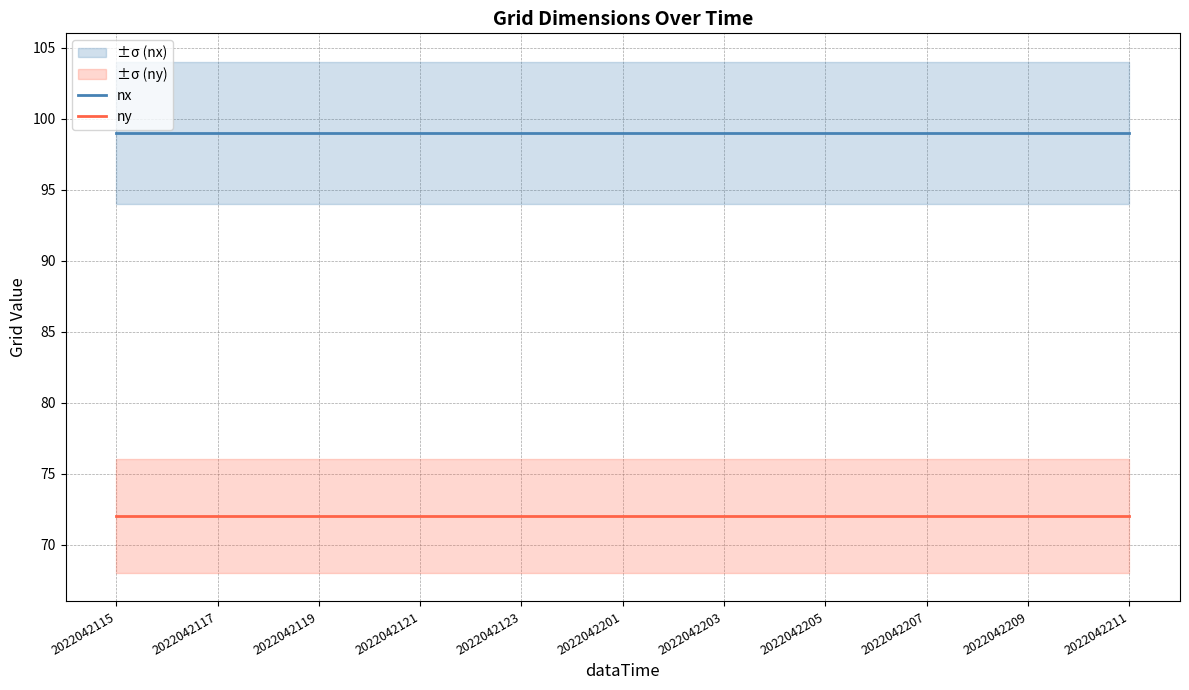

How many series are shown in this chart?

2